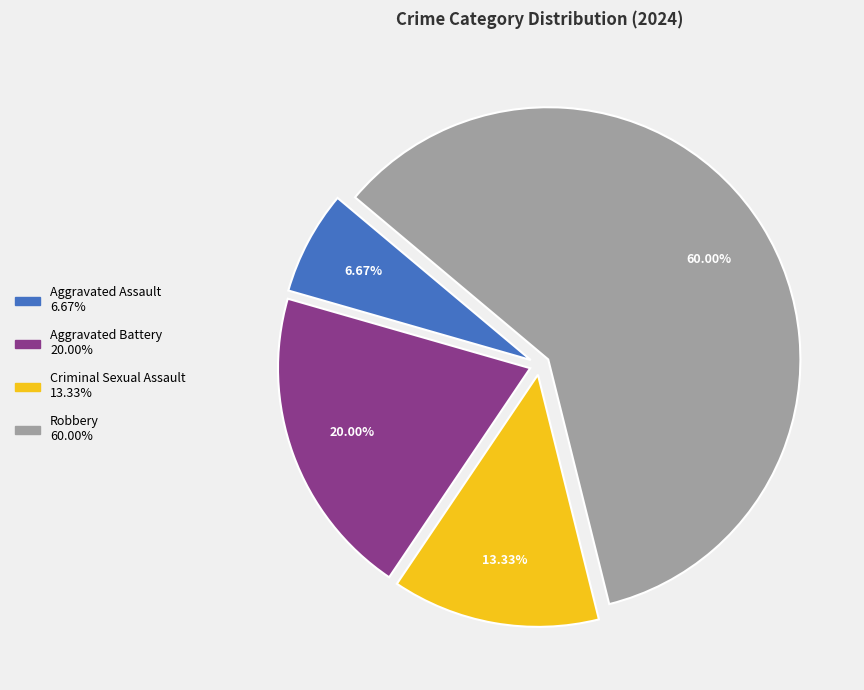

To the nearest percent, what portion does Aggravated Assault represent?

7%